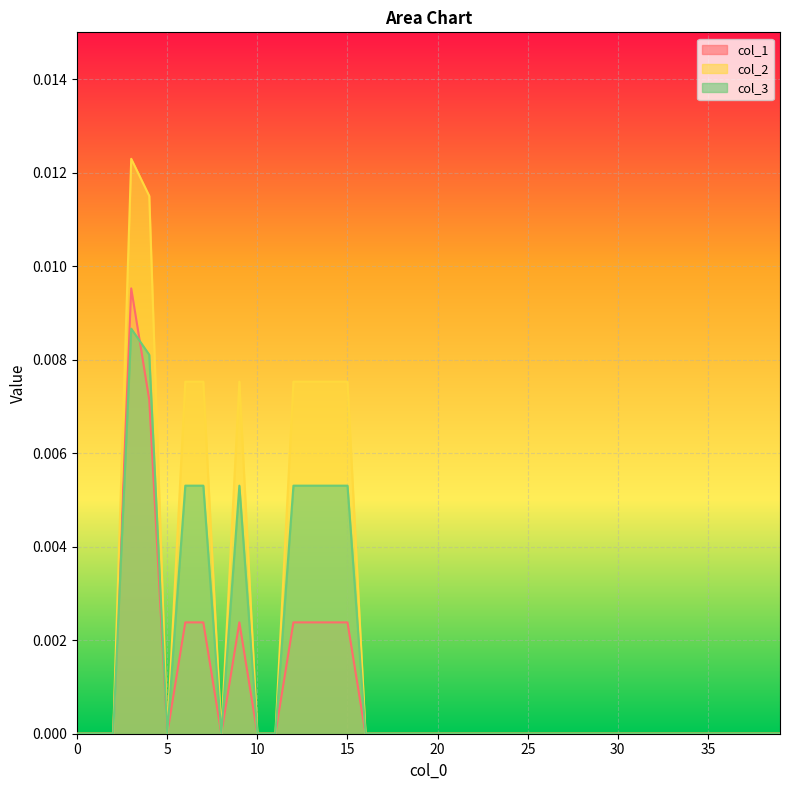

What is the sum of all col_3 values?

0.1